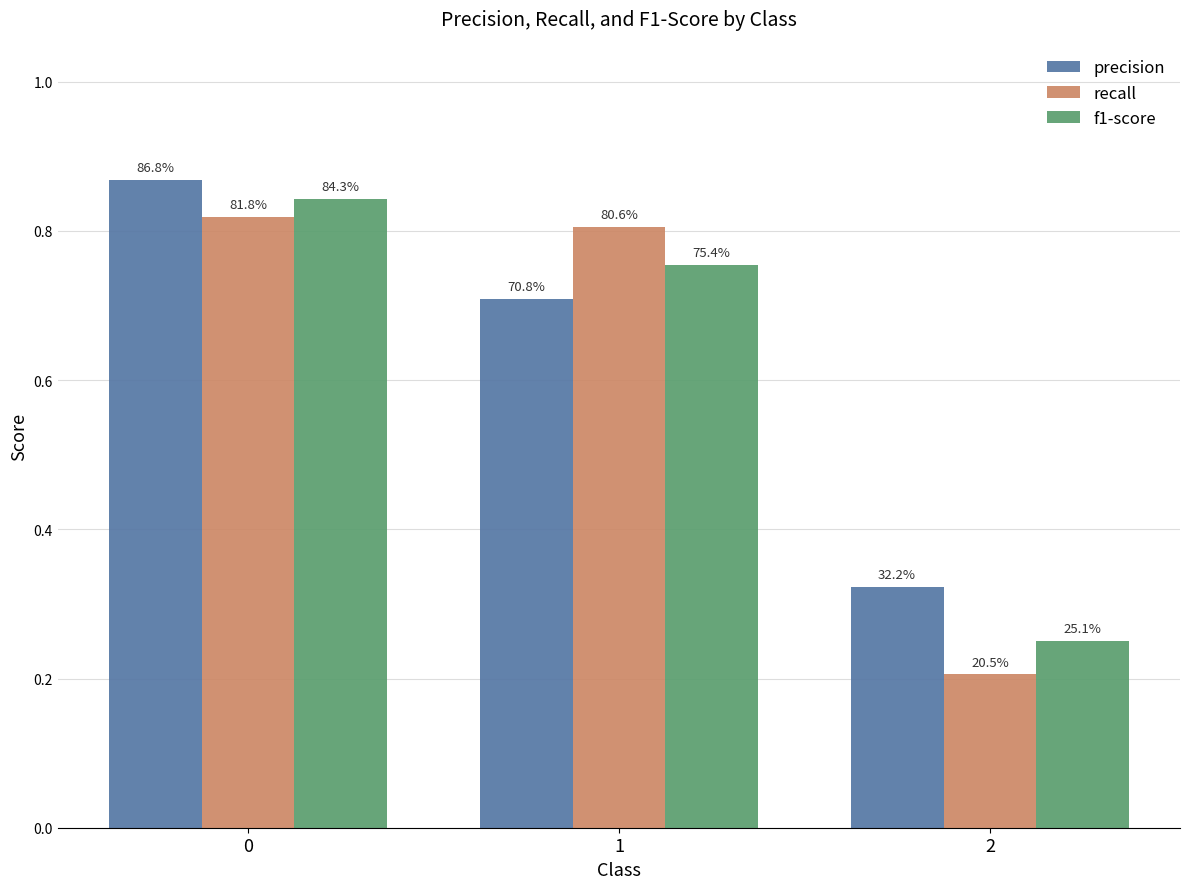

How many groups of bars are there?

3